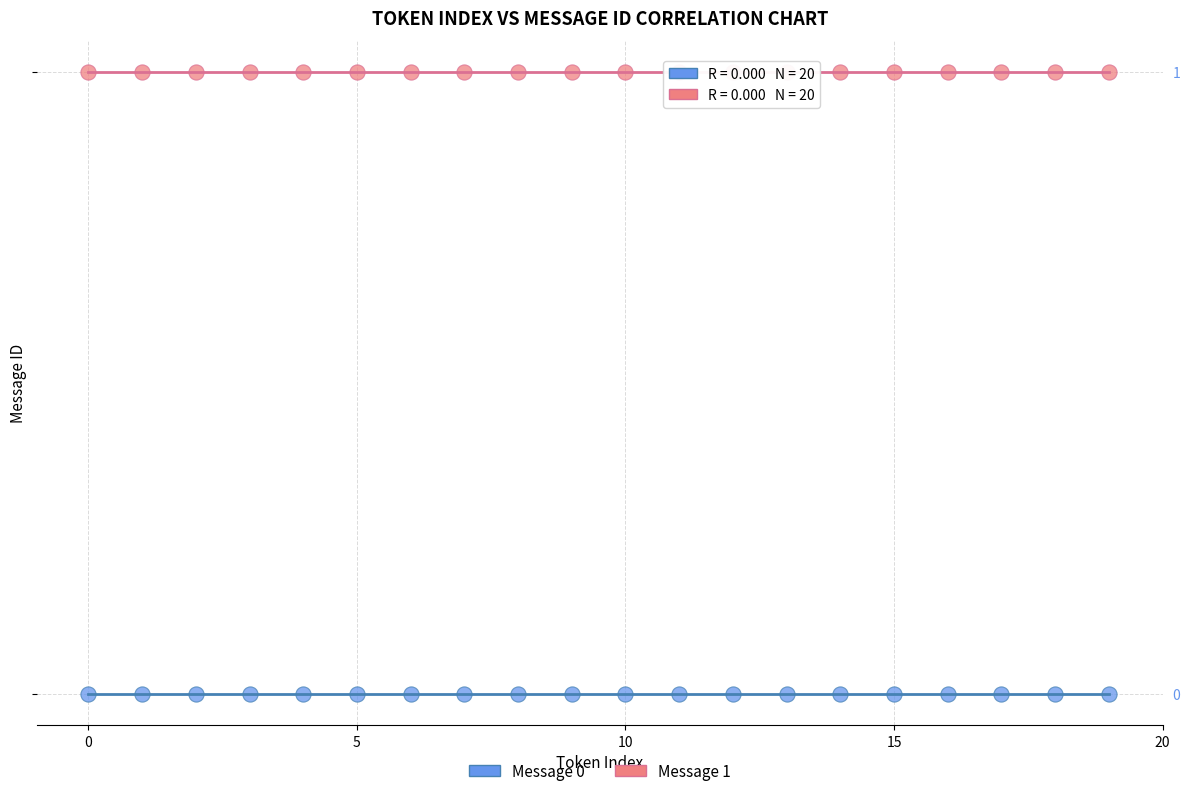

Which series reaches the maximum Y coordinate?

Message 1